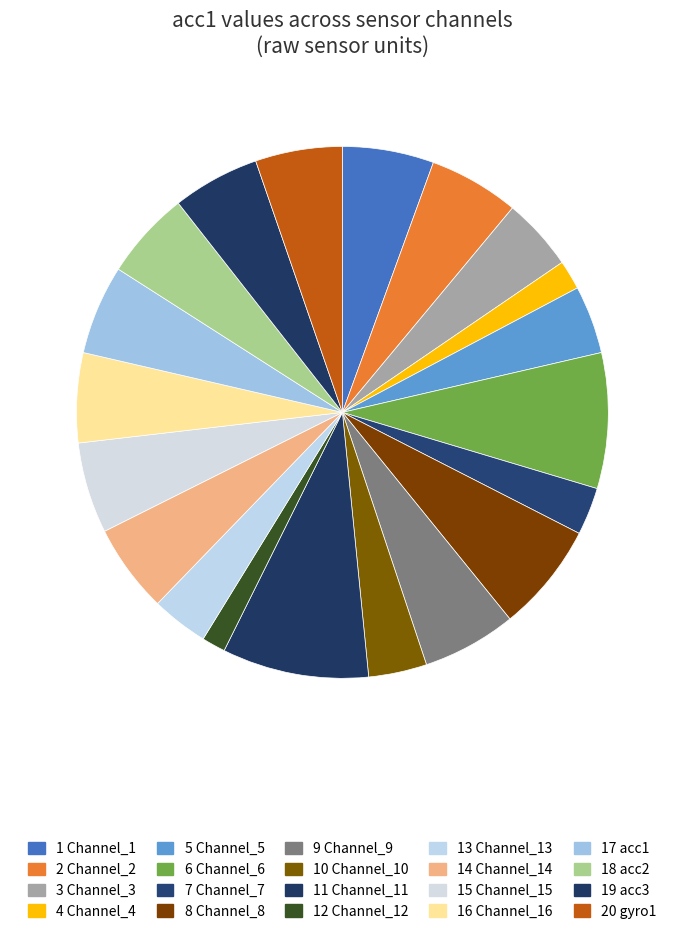

Rank the categories by value from highest to lowest.

Channel_11, Channel_6, Channel_8, Channel_9, Channel_1, Channel_15, Channel_2, Channel_16, acc1, Channel_14, acc2, acc3, gyro1, Channel_3, Channel_5, Channel_10, Channel_13, Channel_7, Channel_4, Channel_12